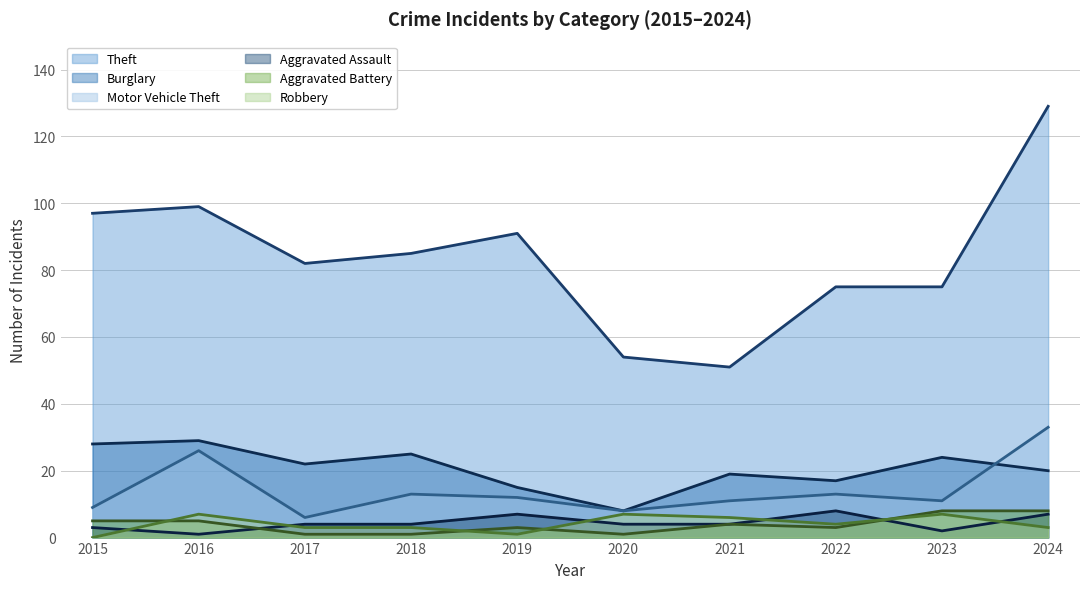

In Theft (trend), how many points are lower than both neighbors (excluding endpoints)?

2